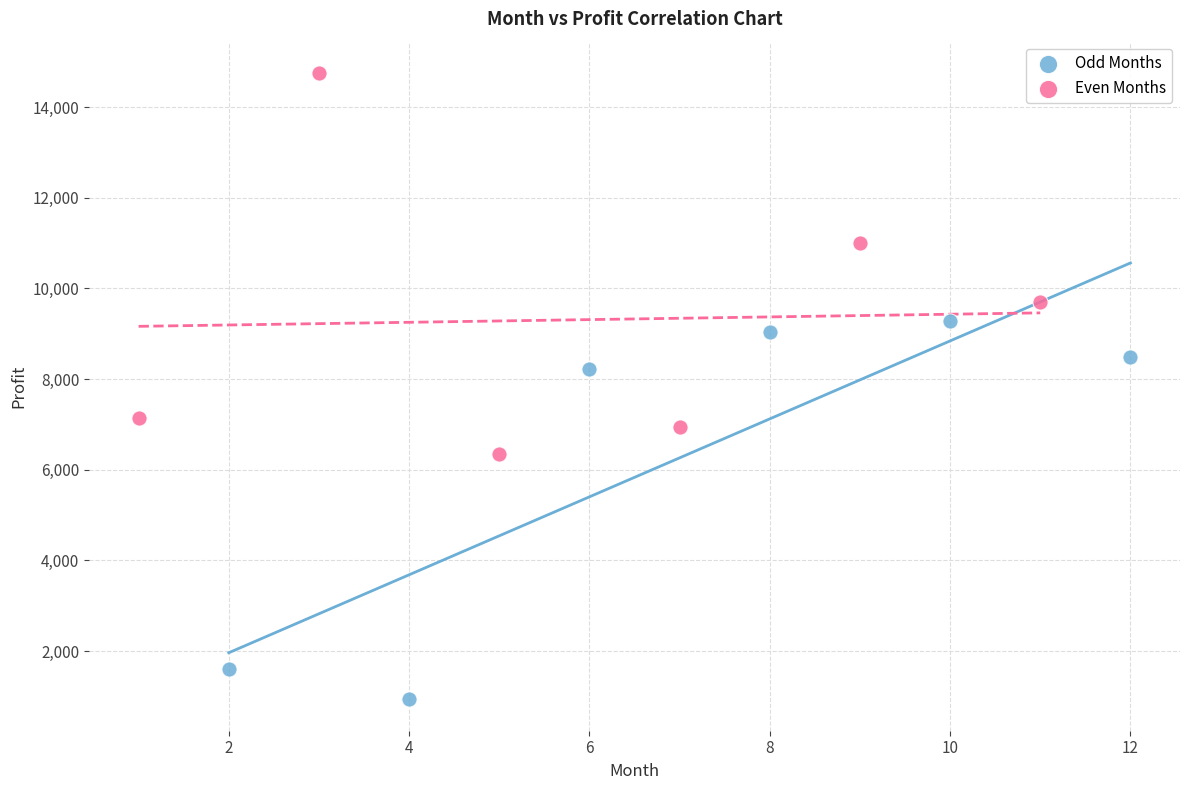

Which series reaches the maximum Y coordinate?

Even Months